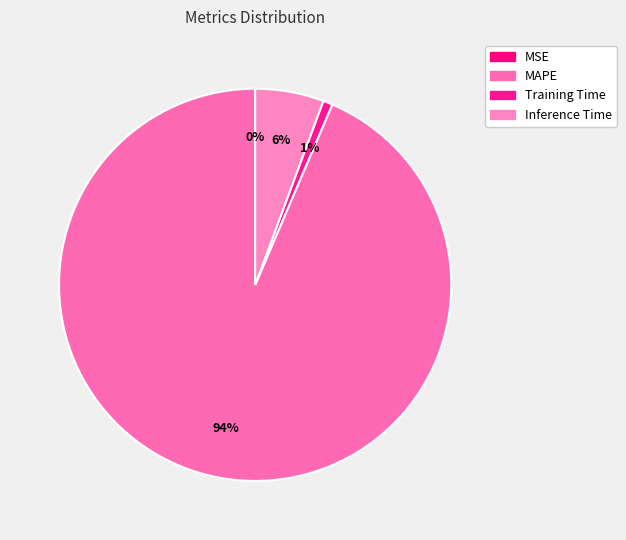

Rank the categories by value from highest to lowest.

MAPE, Inference Time, Training Time, MSE